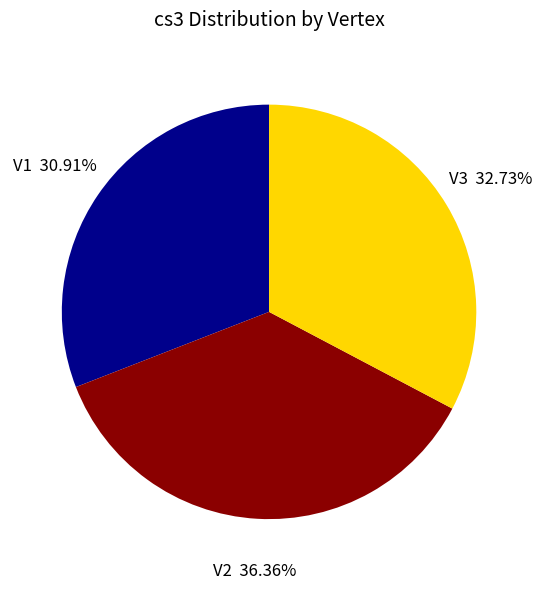

To the nearest percent, what percentage of the pie is V2?

36%